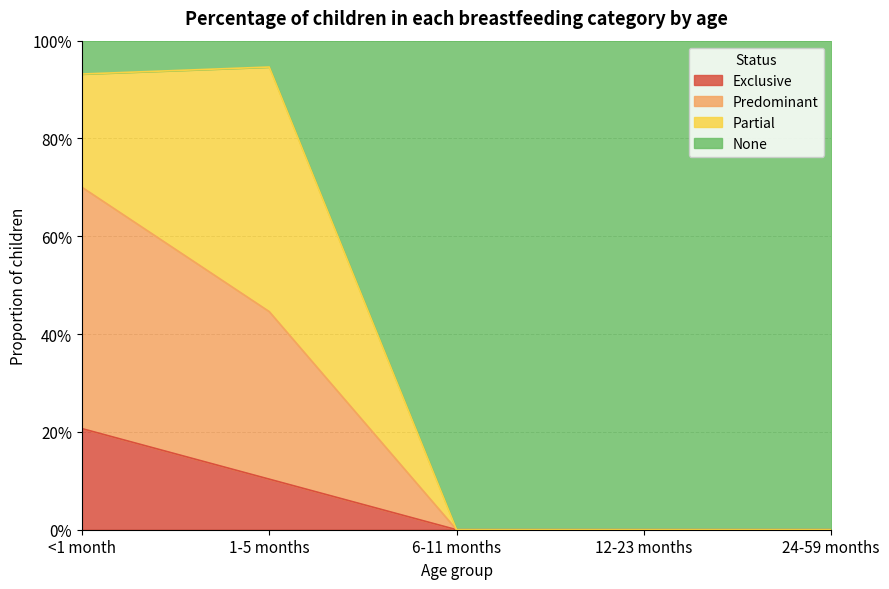

What is the label of the 2nd point from the right?

12-23 months